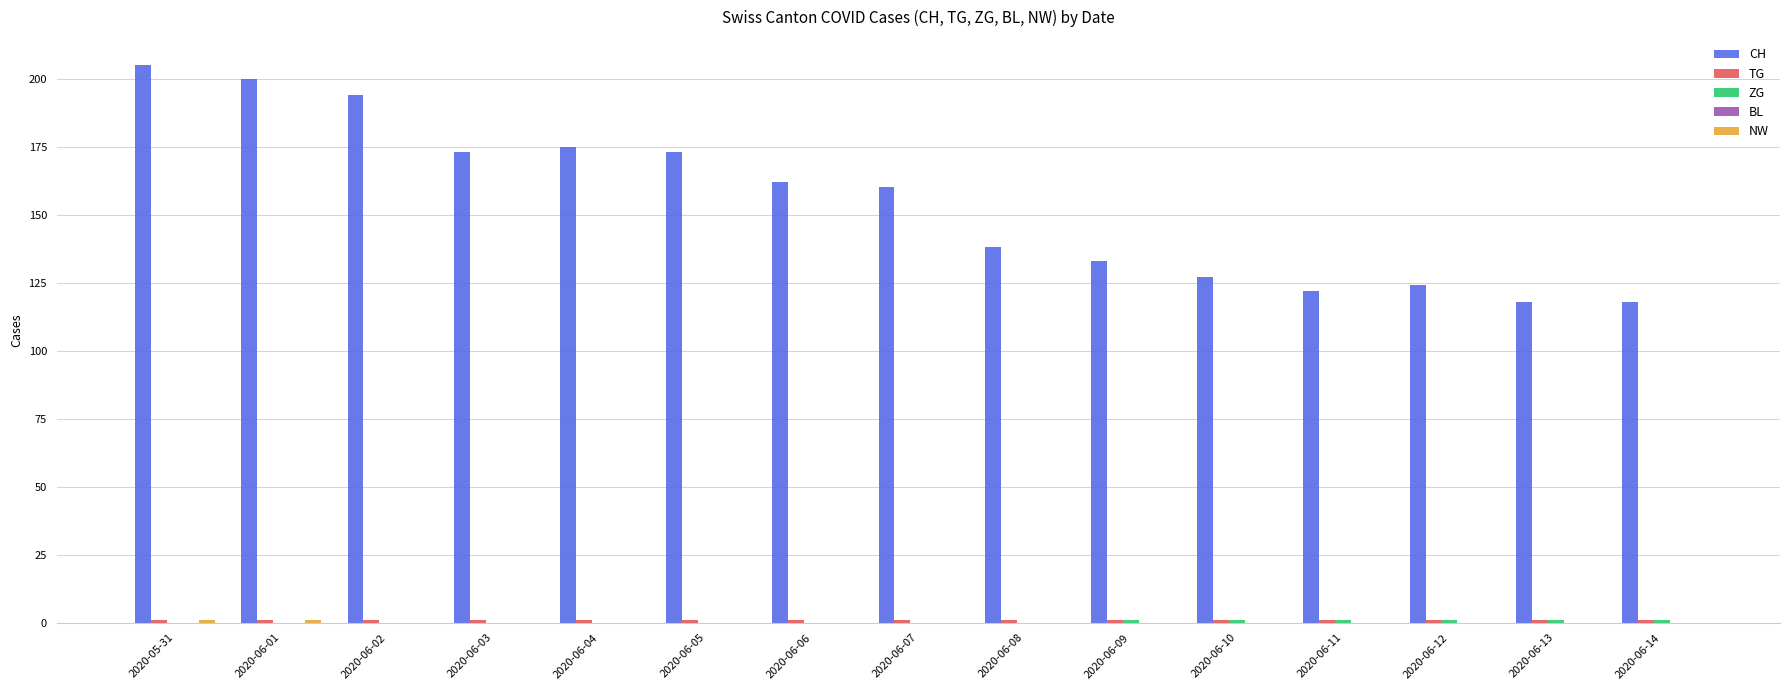

True or false: CH has a value of 160 at 2020-06-07.

True